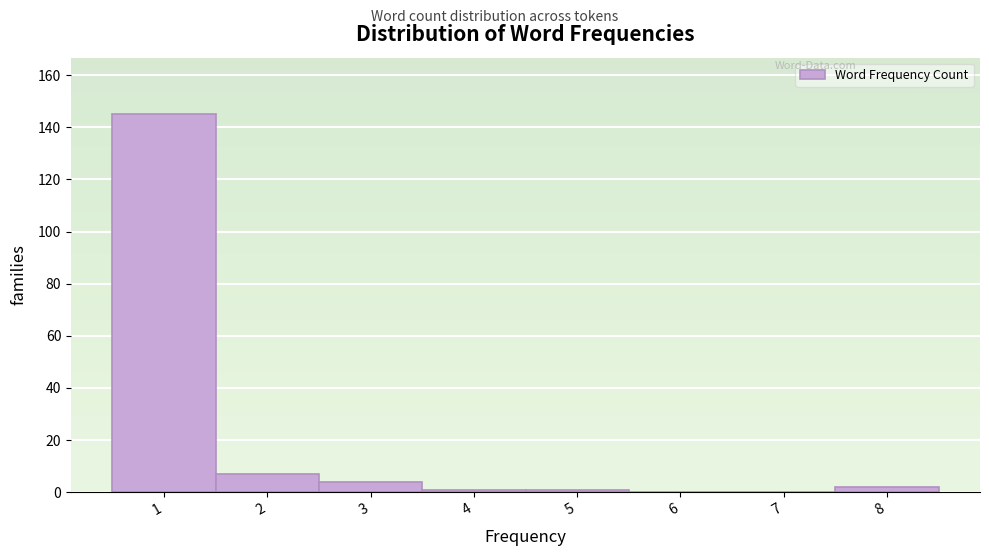

Reading right to left, transcribe all the data shown in this chart.

8=2	7=0	6=0	5=1	4=1	3=4	2=7	1=145